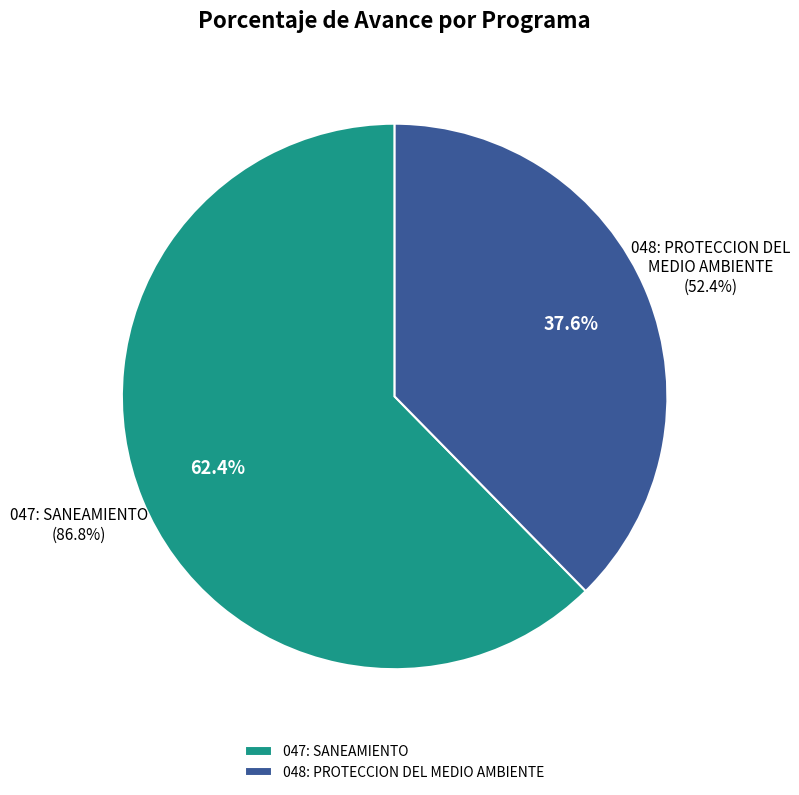

Which slice is the smallest?

048: PROTECCION DEL MEDIO AMBIENTE